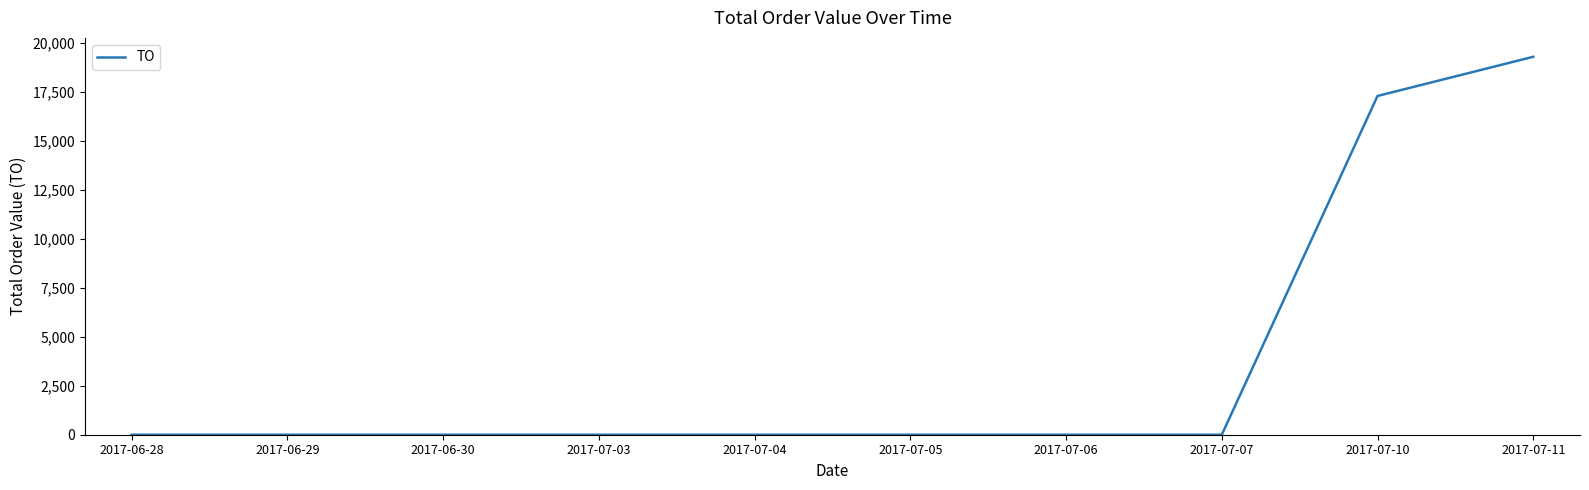

What is the greatest value displayed?

19300